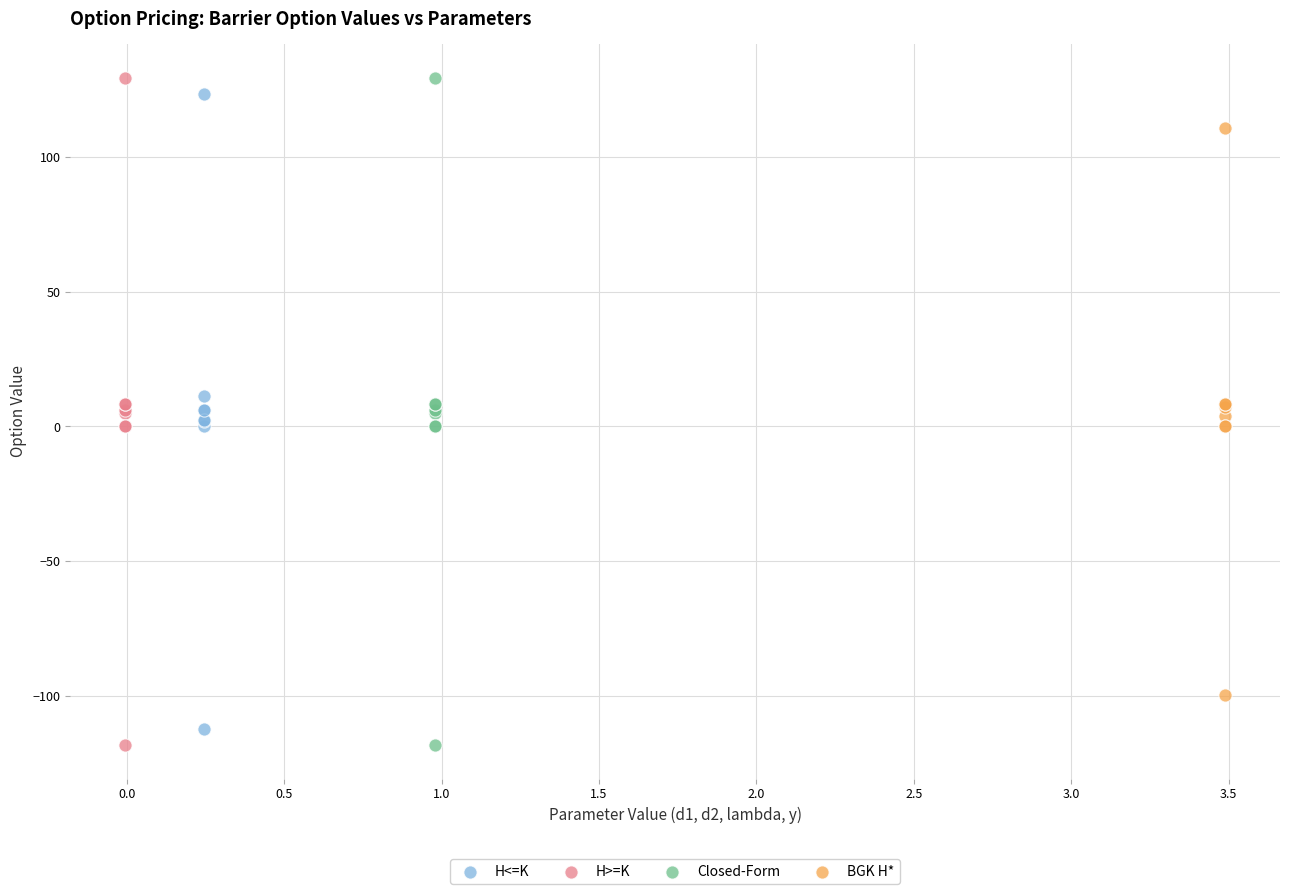

What are all the series names shown in the legend?

H<=K, H>=K, Closed-Form, BGK H*